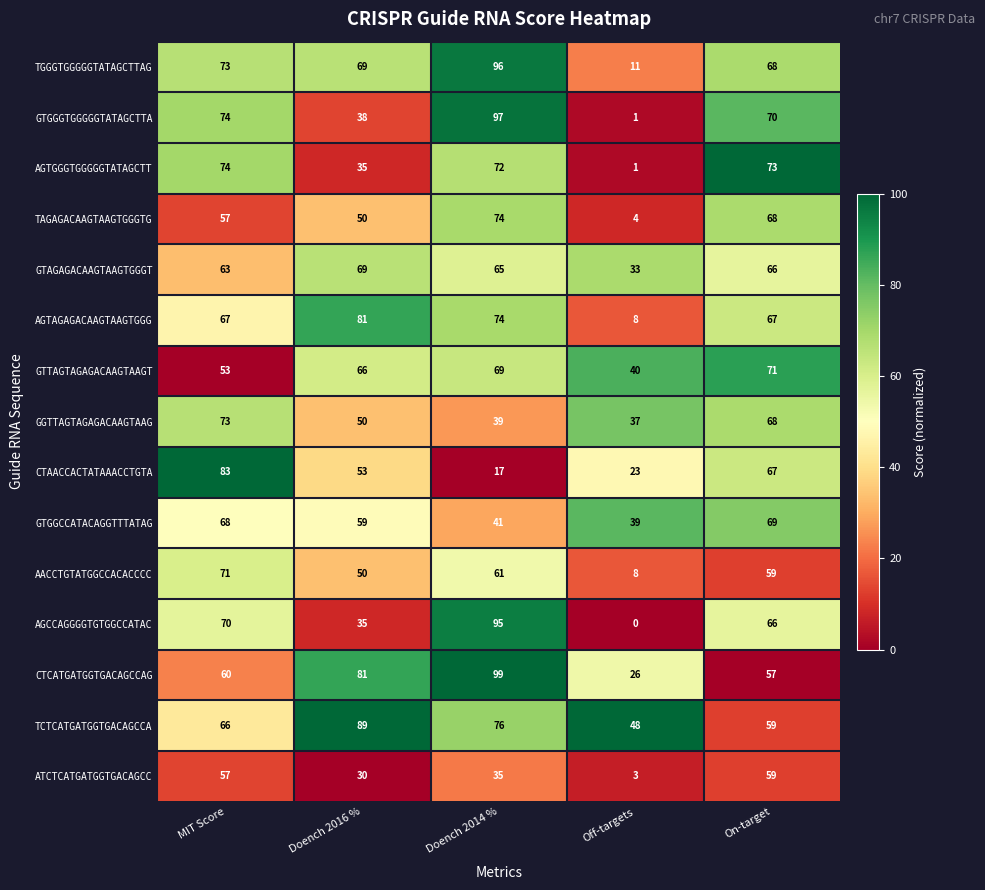

Rank the categories by GTAGAGACAAGTAAGTGGGT value from highest to lowest.

Doench 2016 %, On-target, Doench 2014 %, MIT Score, Off-targets